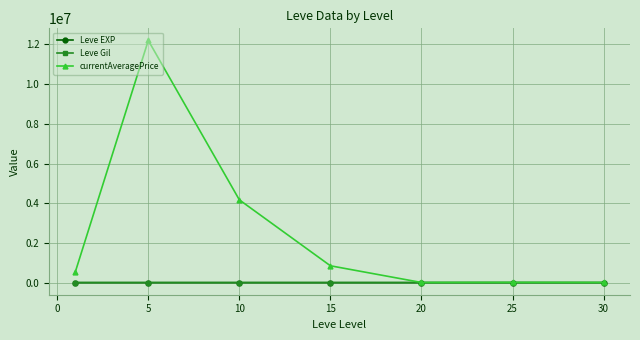

Which series has the widest spread of values?

currentAveragePrice